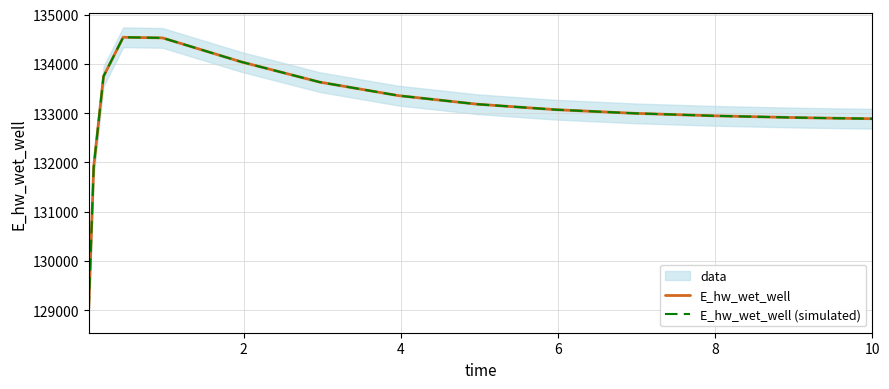

What is the smallest value displayed?

129037.1